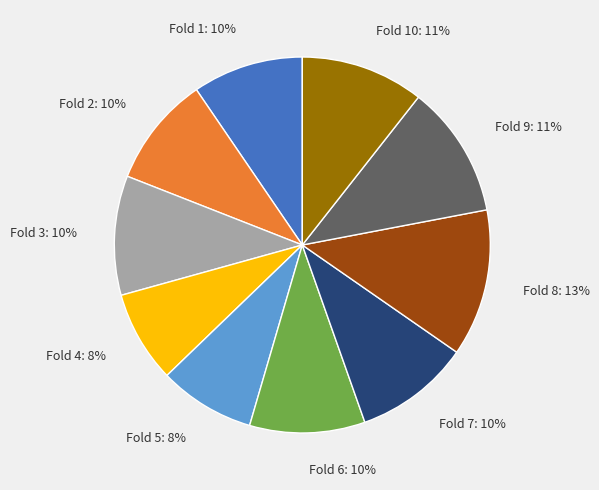

What percentage is the Fold 10 slice, to the nearest percent?

11%